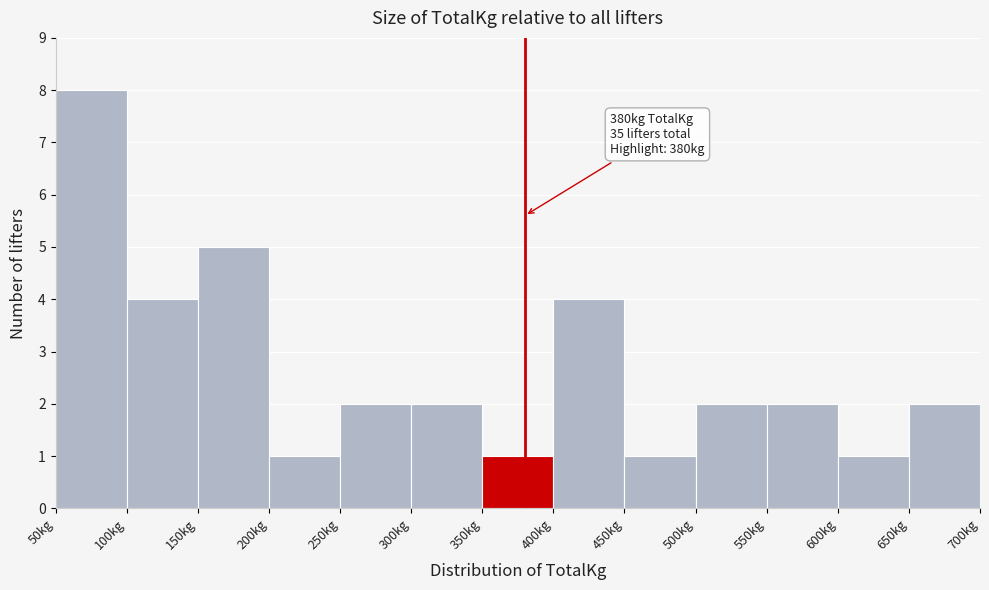

Which range on the x-axis has the tallest bar?

50 to 100